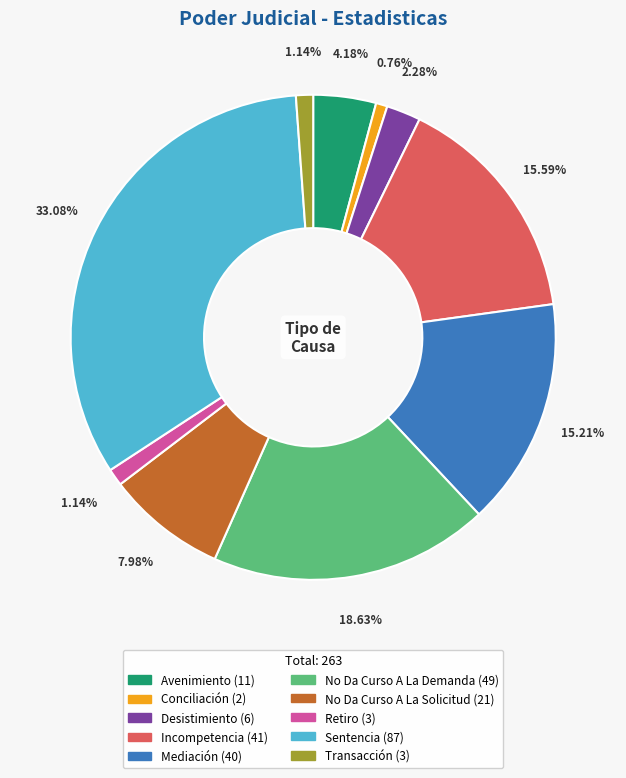

How many slices are in this pie chart?

10